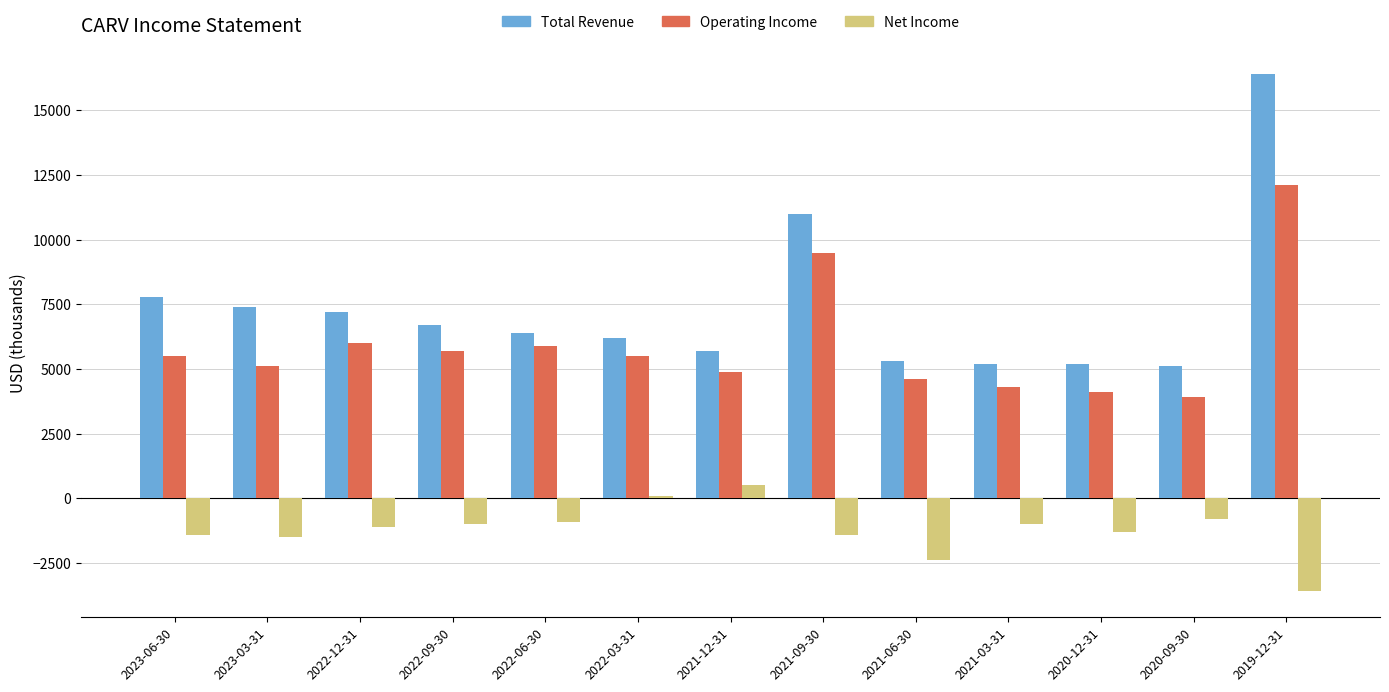

Read the Total Revenue value at 2021-09-30, to the nearest 100.

11000